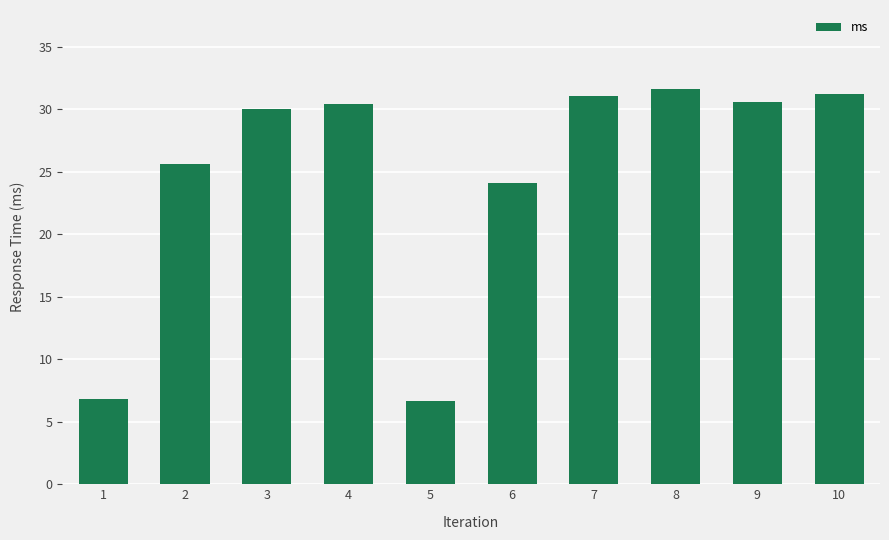

What is the value of the 9th bar from the left?

30.6